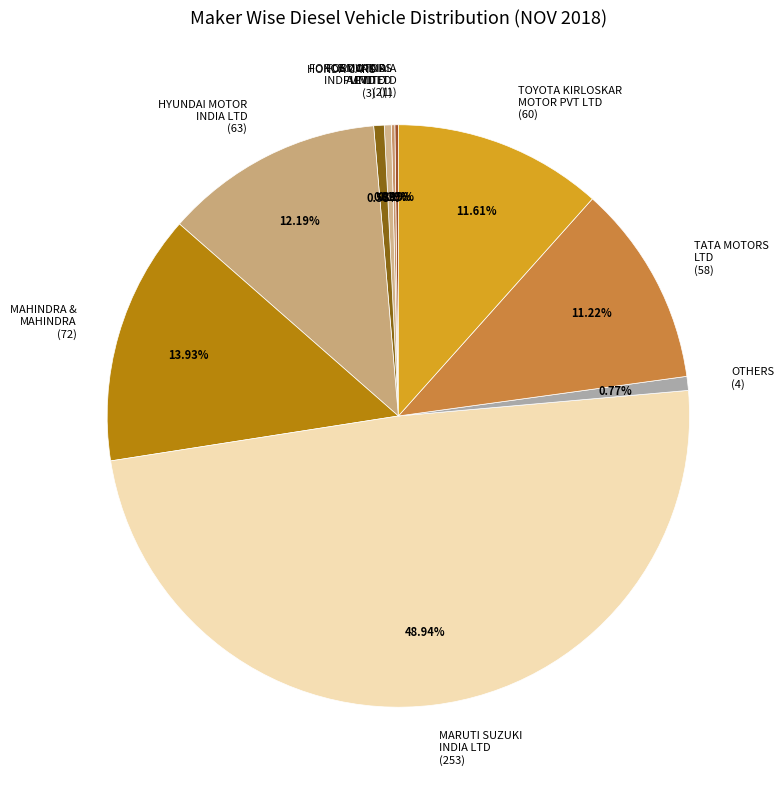

Does any single category account for the majority?

No